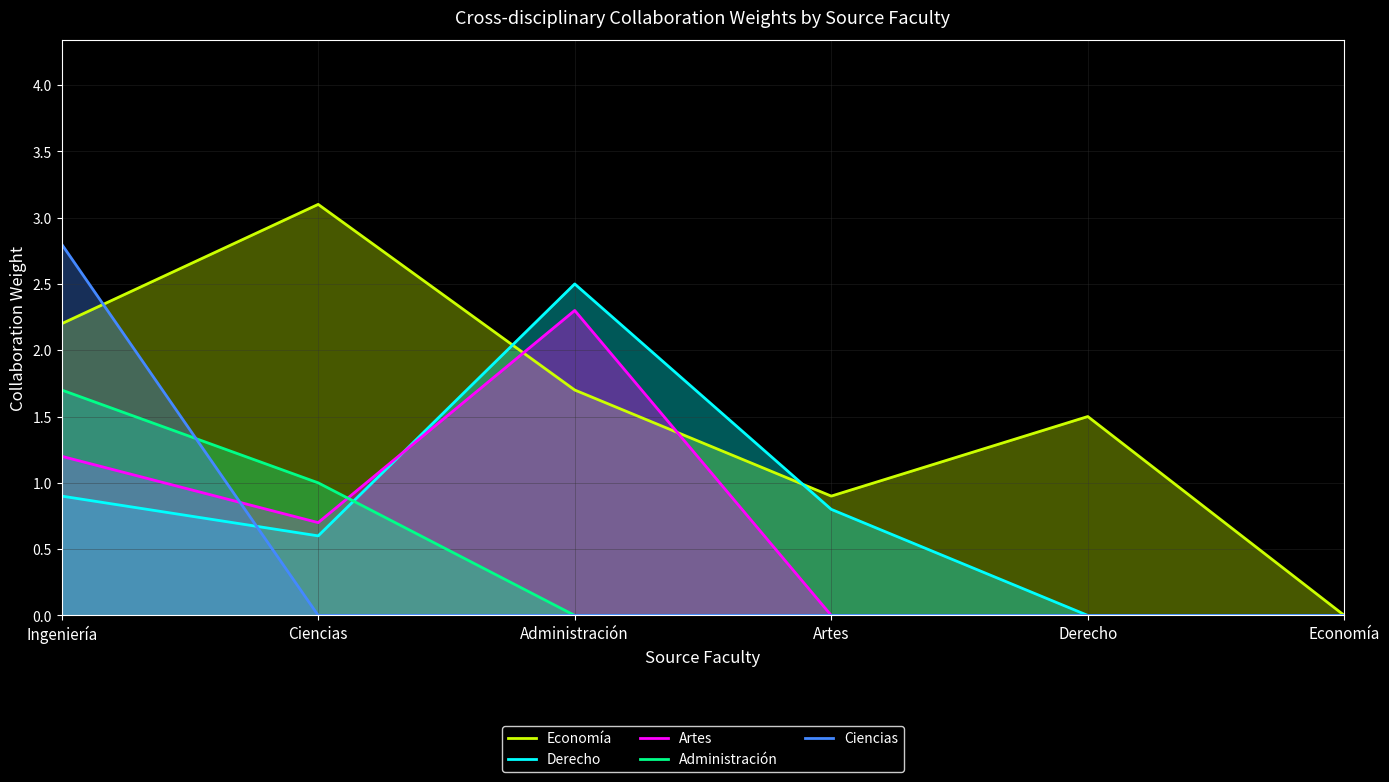

Which series has the widest spread of values?

Economía